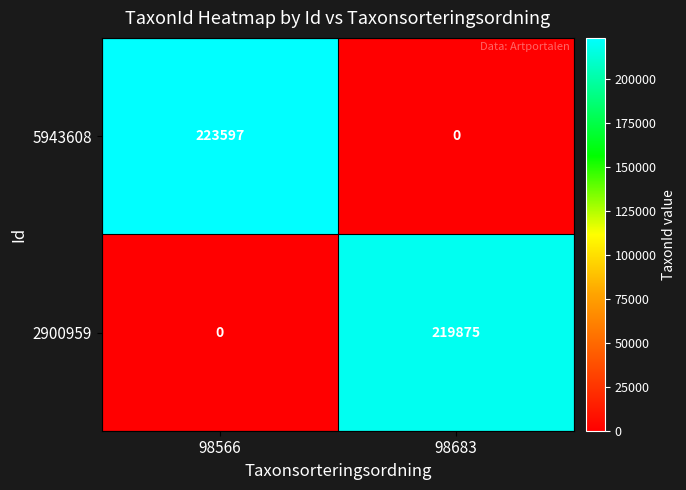

Is it true that 5943608 equals -139086 at 98683?

False